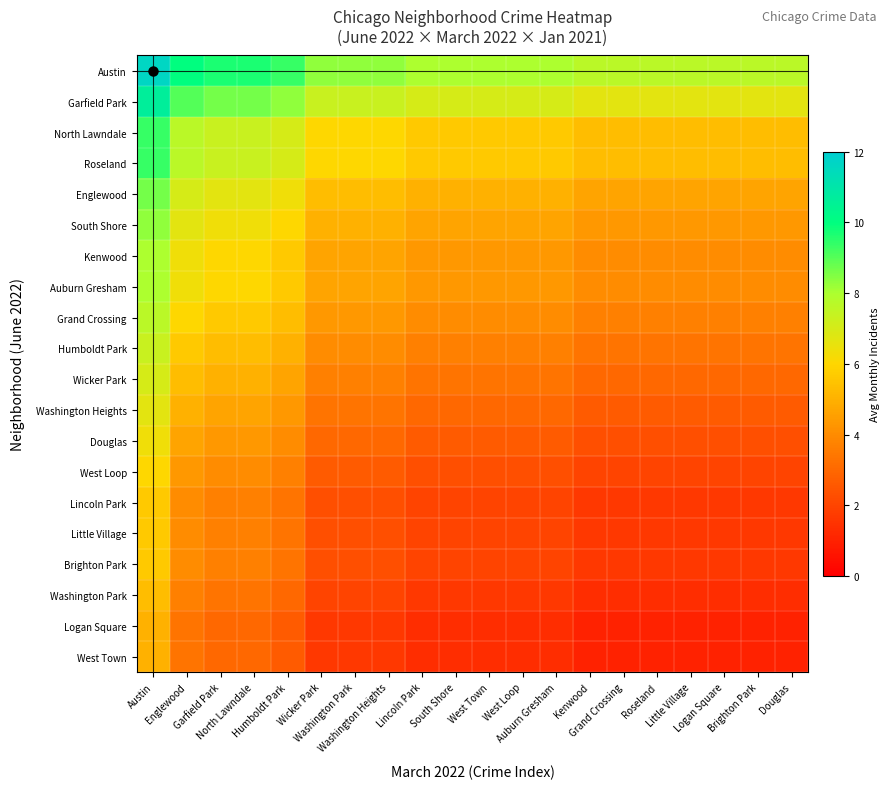

Reading left to right, transcribe all the data shown in this chart.

Austin: Austin=11.7	Englewood=10.0	Garfield Park=9.7	North Lawndale=9.7	Humboldt Park=9.3	Wicker Park=8.3	Washington Park=8.3	Washington Heights=8.3	Lincoln Park=8.0	South Shore=8.0	West Town=8.0	West Loop=8.0	Auburn Gresham=8.0	Kenwood=7.7	Grand Crossing=7.7	Roseland=7.7	Little Village=7.7	Logan Square=7.7	Brighton Park=7.7	Douglas=7.7
Garfield Park: Austin=10.7	Englewood=9.0	Garfield Park=8.7	North Lawndale=8.7	Humboldt Park=8.3	Wicker Park=7.3	Washington Park=7.3	Washington Heights=7.3	Lincoln Park=7.0	South Shore=7.0	West Town=7.0	West Loop=7.0	Auburn Gresham=7.0	Kenwood=6.7	Grand Crossing=6.7	Roseland=6.7	Little Village=6.7	Logan Square=6.7	Brighton Park=6.7	Douglas=6.7
North Lawndale: Austin=9.3	Englewood=7.7	Garfield Park=7.3	North Lawndale=7.3	Humboldt Park=7.0	Wicker Park=6.0	Washington Park=6.0	Washington Heights=6.0	Lincoln Park=5.7	South Shore=5.7	West Town=5.7	West Loop=5.7	Auburn Gresham=5.7	Kenwood=5.3	Grand Crossing=5.3	Roseland=5.3	Little Village=5.3	Logan Square=5.3	Brighton Park=5.3	Douglas=5.3
Roseland: Austin=9.3	Englewood=7.7	Garfield Park=7.3	North Lawndale=7.3	Humboldt Park=7.0	Wicker Park=6.0	Washington Park=6.0	Washington Heights=6.0	Lincoln Park=5.7	South Shore=5.7	West Town=5.7	West Loop=5.7	Auburn Gresham=5.7	Kenwood=5.3	Grand Crossing=5.3	Roseland=5.3	Little Village=5.3	Logan Square=5.3	Brighton Park=5.3	Douglas=5.3
Englewood: Austin=8.7	Englewood=7.0	Garfield Park=6.7	North Lawndale=6.7	Humboldt Park=6.3	Wicker Park=5.3	Washington Park=5.3	Washington Heights=5.3	Lincoln Park=5.0	South Shore=5.0	West Town=5.0	West Loop=5.0	Auburn Gresham=5.0	Kenwood=4.7	Grand Crossing=4.7	Roseland=4.7	Little Village=4.7	Logan Square=4.7	Brighton Park=4.7	Douglas=4.7
South Shore: Austin=8.3	Englewood=6.7	Garfield Park=6.3	North Lawndale=6.3	Humboldt Park=6.0	Wicker Park=5.0	Washington Park=5.0	Washington Heights=5.0	Lincoln Park=4.7	South Shore=4.7	West Town=4.7	West Loop=4.7	Auburn Gresham=4.7	Kenwood=4.3	Grand Crossing=4.3	Roseland=4.3	Little Village=4.3	Logan Square=4.3	Brighton Park=4.3	Douglas=4.3
Kenwood: Austin=8.0	Englewood=6.3	Garfield Park=6.0	North Lawndale=6.0	Humboldt Park=5.7	Wicker Park=4.7	Washington Park=4.7	Washington Heights=4.7	Lincoln Park=4.3	South Shore=4.3	West Town=4.3	West Loop=4.3	Auburn Gresham=4.3	Kenwood=4.0	Grand Crossing=4.0	Roseland=4.0	Little Village=4.0	Logan Square=4.0	Brighton Park=4.0	Douglas=4.0
Auburn Gresham: Austin=8.0	Englewood=6.3	Garfield Park=6.0	North Lawndale=6.0	Humboldt Park=5.7	Wicker Park=4.7	Washington Park=4.7	Washington Heights=4.7	Lincoln Park=4.3	South Shore=4.3	West Town=4.3	West Loop=4.3	Auburn Gresham=4.3	Kenwood=4.0	Grand Crossing=4.0	Roseland=4.0	Little Village=4.0	Logan Square=4.0	Brighton Park=4.0	Douglas=4.0
Grand Crossing: Austin=7.7	Englewood=6.0	Garfield Park=5.7	North Lawndale=5.7	Humboldt Park=5.3	Wicker Park=4.3	Washington Park=4.3	Washington Heights=4.3	Lincoln Park=4.0	South Shore=4.0	West Town=4.0	West Loop=4.0	Auburn Gresham=4.0	Kenwood=3.7	Grand Crossing=3.7	Roseland=3.7	Little Village=3.7	Logan Square=3.7	Brighton Park=3.7	Douglas=3.7
Humboldt Park: Austin=7.3	Englewood=5.7	Garfield Park=5.3	North Lawndale=5.3	Humboldt Park=5.0	Wicker Park=4.0	Washington Park=4.0	Washington Heights=4.0	Lincoln Park=3.7	South Shore=3.7	West Town=3.7	West Loop=3.7	Auburn Gresham=3.7	Kenwood=3.3	Grand Crossing=3.3	Roseland=3.3	Little Village=3.3	Logan Square=3.3	Brighton Park=3.3	Douglas=3.3
Wicker Park: Austin=7.0	Englewood=5.3	Garfield Park=5.0	North Lawndale=5.0	Humboldt Park=4.7	Wicker Park=3.7	Washington Park=3.7	Washington Heights=3.7	Lincoln Park=3.3	South Shore=3.3	West Town=3.3	West Loop=3.3	Auburn Gresham=3.3	Kenwood=3.0	Grand Crossing=3.0	Roseland=3.0	Little Village=3.0	Logan Square=3.0	Brighton Park=3.0	Douglas=3.0
Washington Heights: Austin=6.7	Englewood=5.0	Garfield Park=4.7	North Lawndale=4.7	Humboldt Park=4.3	Wicker Park=3.3	Washington Park=3.3	Washington Heights=3.3	Lincoln Park=3.0	South Shore=3.0	West Town=3.0	West Loop=3.0	Auburn Gresham=3.0	Kenwood=2.7	Grand Crossing=2.7	Roseland=2.7	Little Village=2.7	Logan Square=2.7	Brighton Park=2.7	Douglas=2.7
Douglas: Austin=6.3	Englewood=4.7	Garfield Park=4.3	North Lawndale=4.3	Humboldt Park=4.0	Wicker Park=3.0	Washington Park=3.0	Washington Heights=3.0	Lincoln Park=2.7	South Shore=2.7	West Town=2.7	West Loop=2.7	Auburn Gresham=2.7	Kenwood=2.3	Grand Crossing=2.3	Roseland=2.3	Little Village=2.3	Logan Square=2.3	Brighton Park=2.3	Douglas=2.3
West Loop: Austin=6.0	Englewood=4.3	Garfield Park=4.0	North Lawndale=4.0	Humboldt Park=3.7	Wicker Park=2.7	Washington Park=2.7	Washington Heights=2.7	Lincoln Park=2.3	South Shore=2.3	West Town=2.3	West Loop=2.3	Auburn Gresham=2.3	Kenwood=2.0	Grand Crossing=2.0	Roseland=2.0	Little Village=2.0	Logan Square=2.0	Brighton Park=2.0	Douglas=2.0
Lincoln Park: Austin=5.7	Englewood=4.0	Garfield Park=3.7	North Lawndale=3.7	Humboldt Park=3.3	Wicker Park=2.3	Washington Park=2.3	Washington Heights=2.3	Lincoln Park=2.0	South Shore=2.0	West Town=2.0	West Loop=2.0	Auburn Gresham=2.0	Kenwood=1.7	Grand Crossing=1.7	Roseland=1.7	Little Village=1.7	Logan Square=1.7	Brighton Park=1.7	Douglas=1.7
Little Village: Austin=5.7	Englewood=4.0	Garfield Park=3.7	North Lawndale=3.7	Humboldt Park=3.3	Wicker Park=2.3	Washington Park=2.3	Washington Heights=2.3	Lincoln Park=2.0	South Shore=2.0	West Town=2.0	West Loop=2.0	Auburn Gresham=2.0	Kenwood=1.7	Grand Crossing=1.7	Roseland=1.7	Little Village=1.7	Logan Square=1.7	Brighton Park=1.7	Douglas=1.7
Brighton Park: Austin=5.7	Englewood=4.0	Garfield Park=3.7	North Lawndale=3.7	Humboldt Park=3.3	Wicker Park=2.3	Washington Park=2.3	Washington Heights=2.3	Lincoln Park=2.0	South Shore=2.0	West Town=2.0	West Loop=2.0	Auburn Gresham=2.0	Kenwood=1.7	Grand Crossing=1.7	Roseland=1.7	Little Village=1.7	Logan Square=1.7	Brighton Park=1.7	Douglas=1.7
Washington Park: Austin=5.3	Englewood=3.7	Garfield Park=3.3	North Lawndale=3.3	Humboldt Park=3.0	Wicker Park=2.0	Washington Park=2.0	Washington Heights=2.0	Lincoln Park=1.7	South Shore=1.7	West Town=1.7	West Loop=1.7	Auburn Gresham=1.7	Kenwood=1.3	Grand Crossing=1.3	Roseland=1.3	Little Village=1.3	Logan Square=1.3	Brighton Park=1.3	Douglas=1.3
Logan Square: Austin=5.0	Englewood=3.3	Garfield Park=3.0	North Lawndale=3.0	Humboldt Park=2.7	Wicker Park=1.7	Washington Park=1.7	Washington Heights=1.7	Lincoln Park=1.3	South Shore=1.3	West Town=1.3	West Loop=1.3	Auburn Gresham=1.3	Kenwood=1.0	Grand Crossing=1.0	Roseland=1.0	Little Village=1.0	Logan Square=1.0	Brighton Park=1.0	Douglas=1.0
West Town: Austin=5.0	Englewood=3.3	Garfield Park=3.0	North Lawndale=3.0	Humboldt Park=2.7	Wicker Park=1.7	Washington Park=1.7	Washington Heights=1.7	Lincoln Park=1.3	South Shore=1.3	West Town=1.3	West Loop=1.3	Auburn Gresham=1.3	Kenwood=1.0	Grand Crossing=1.0	Roseland=1.0	Little Village=1.0	Logan Square=1.0	Brighton Park=1.0	Douglas=1.0